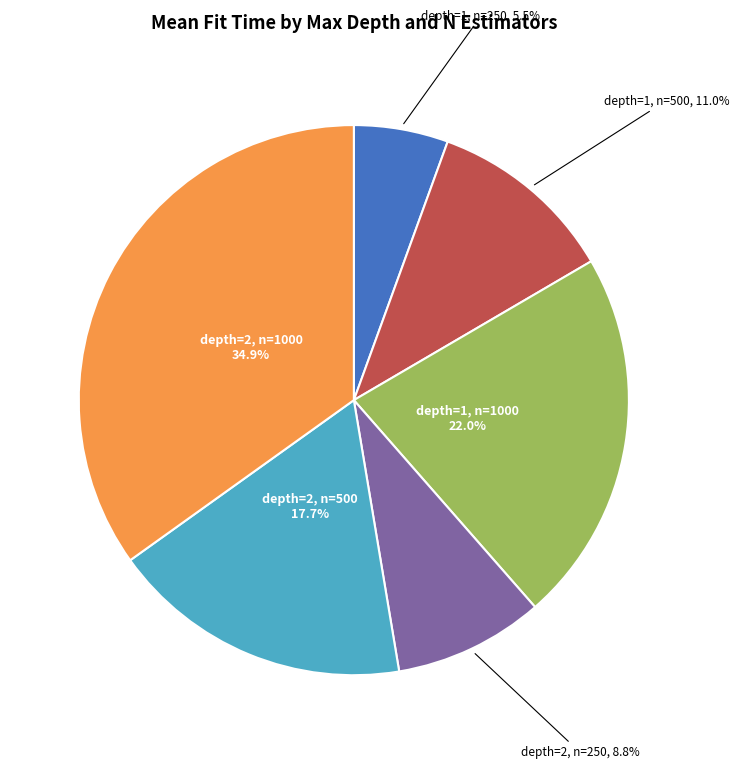

Rank the categories by value from lowest to highest.

depth=1, n=250, depth=2, n=250, depth=1, n=500, depth=2, n=500, depth=1, n=1000, depth=2, n=1000